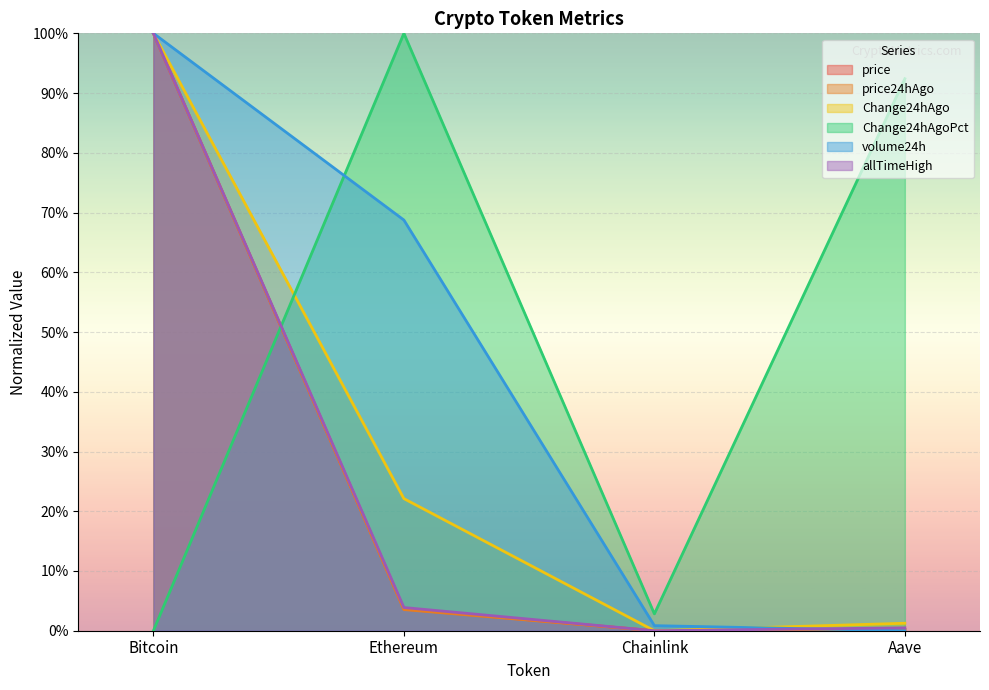

Reading left to right, extract all data points from this chart.

price: 100.0	3.6	0.0	0.2
price24hAgo: 100.0	3.5	0.0	0.2
Change24hAgo: 100.0	22.1	0.0	1.3
Change24hAgoPct: 0.0	100.0	2.8	92.4
volume24h: 100.0	68.7	0.8	0.0
allTimeHigh: 100.0	3.9	0.0	0.5